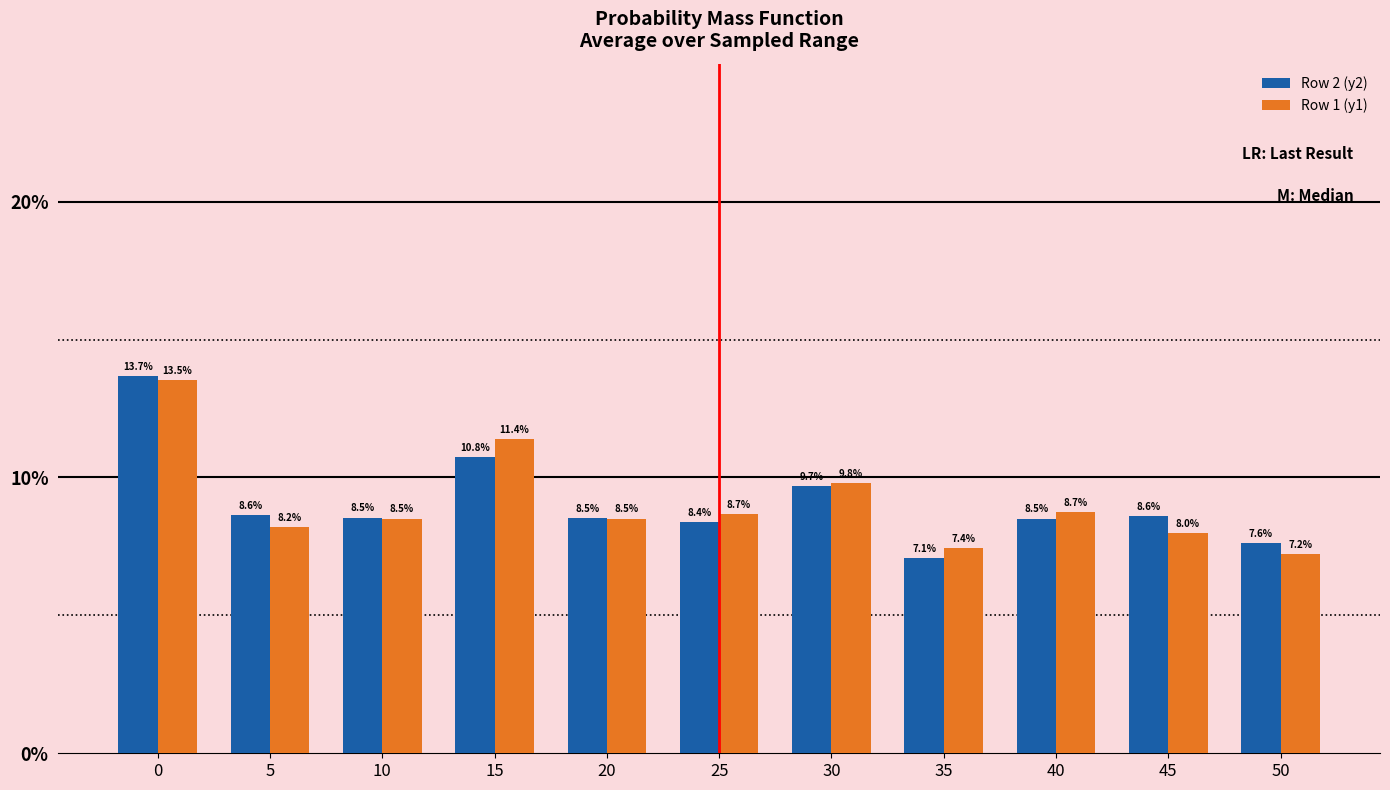

At which category does the chart reach its minimum across all series?

35